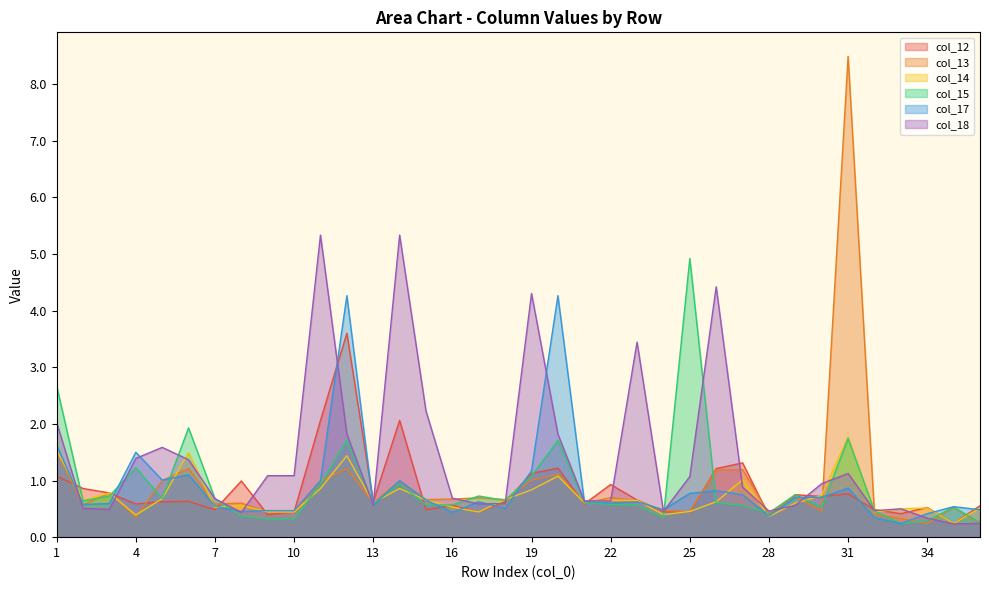

What is the difference between the maximum and second lowest values in the col_18 series?

5.1